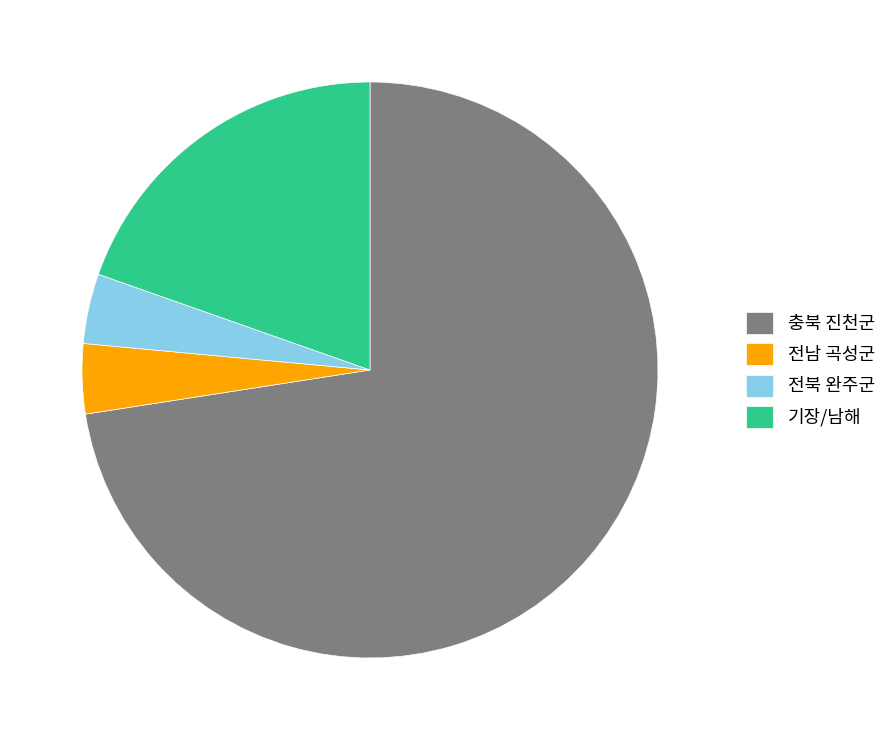

Which category has the biggest portion of the pie?

충북 진천군